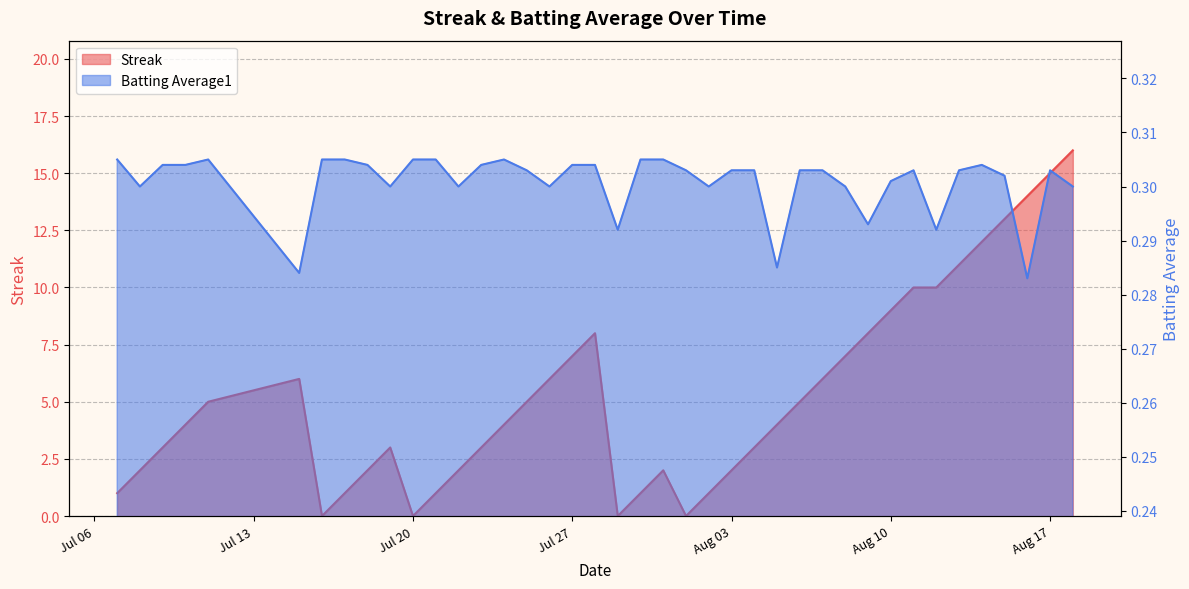

How many positive values does the Streak series have?

36